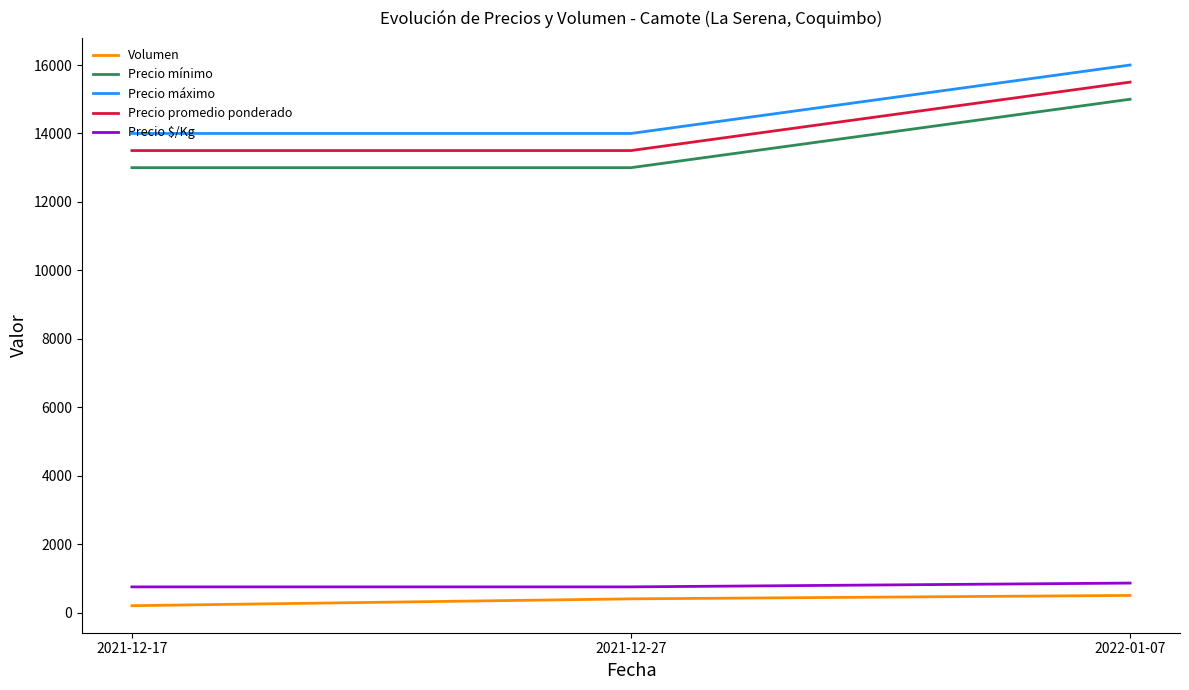

What position from the right is 2021-12-27?

2